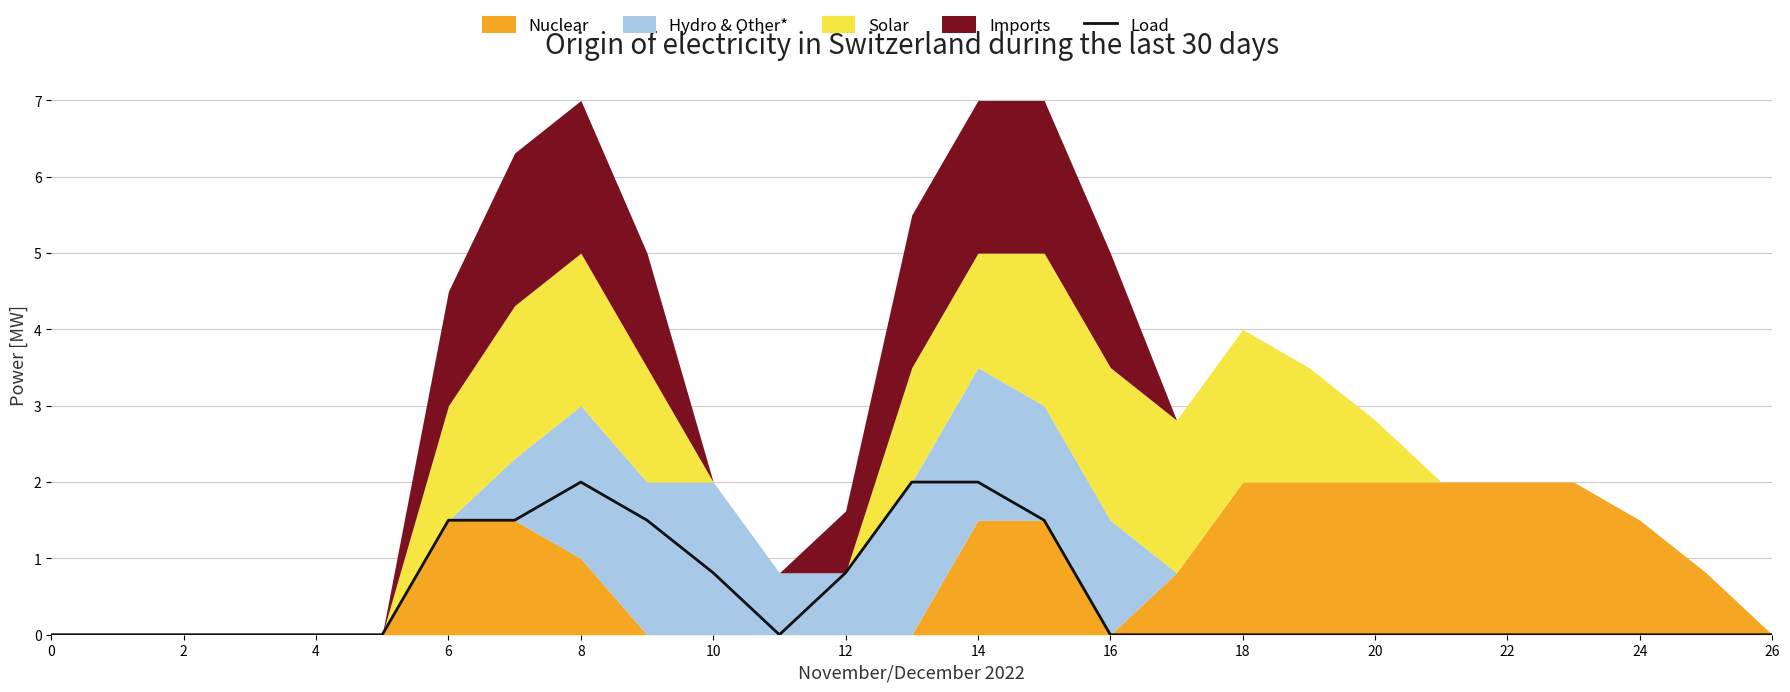

Is it true that Load equals 1.3 at 16?

False